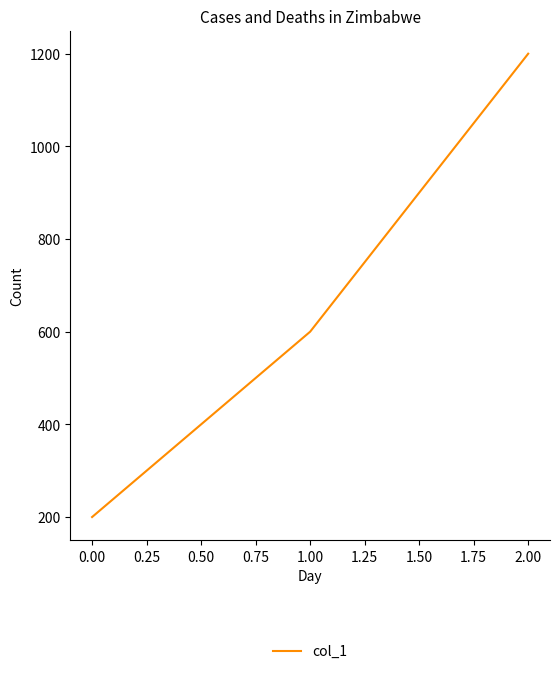

What is the change in value from 1.00 to 2.00?

+600